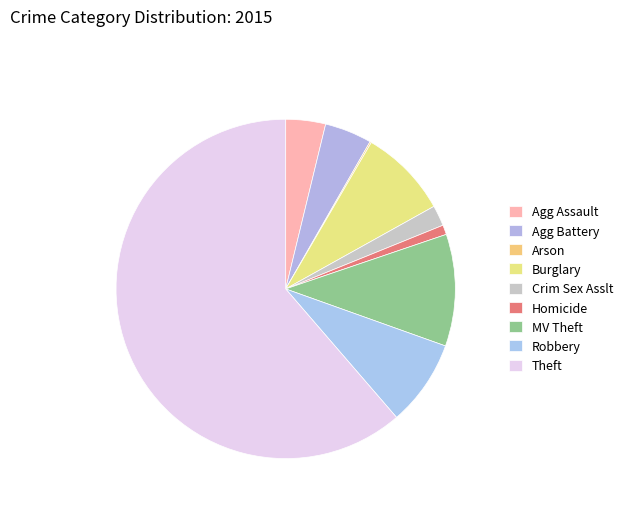

To the nearest percent, what percentage of the pie is Homicide?

1%